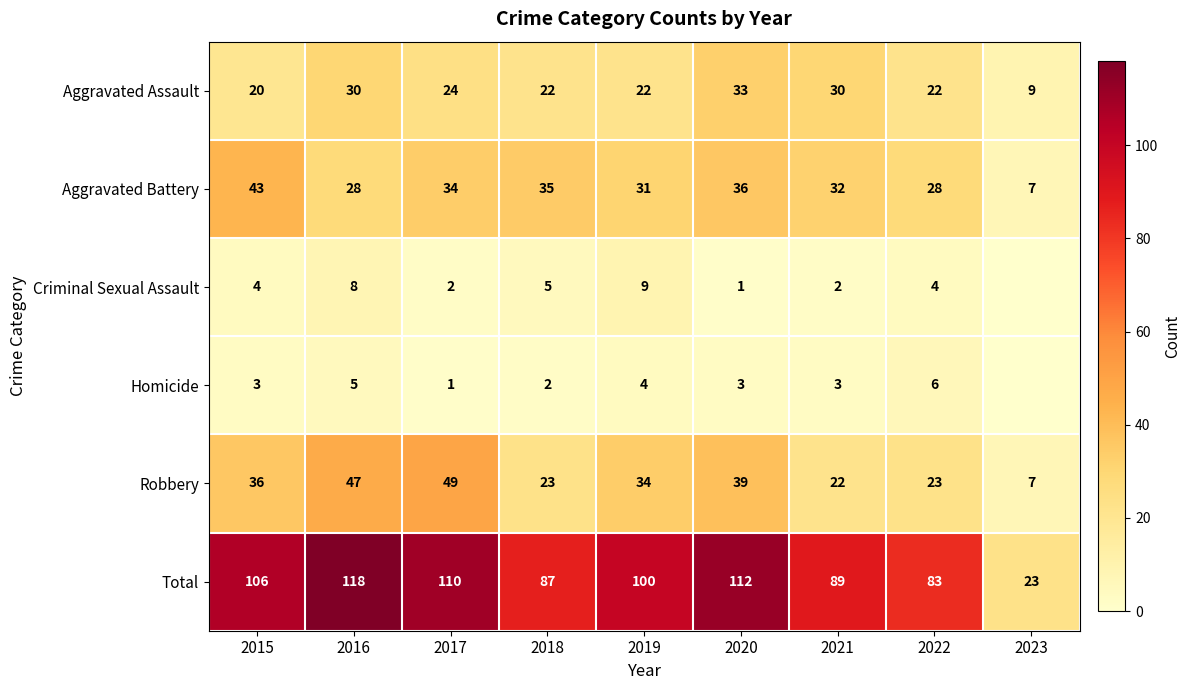

What is the difference between the highest and lowest values at 2020?

111